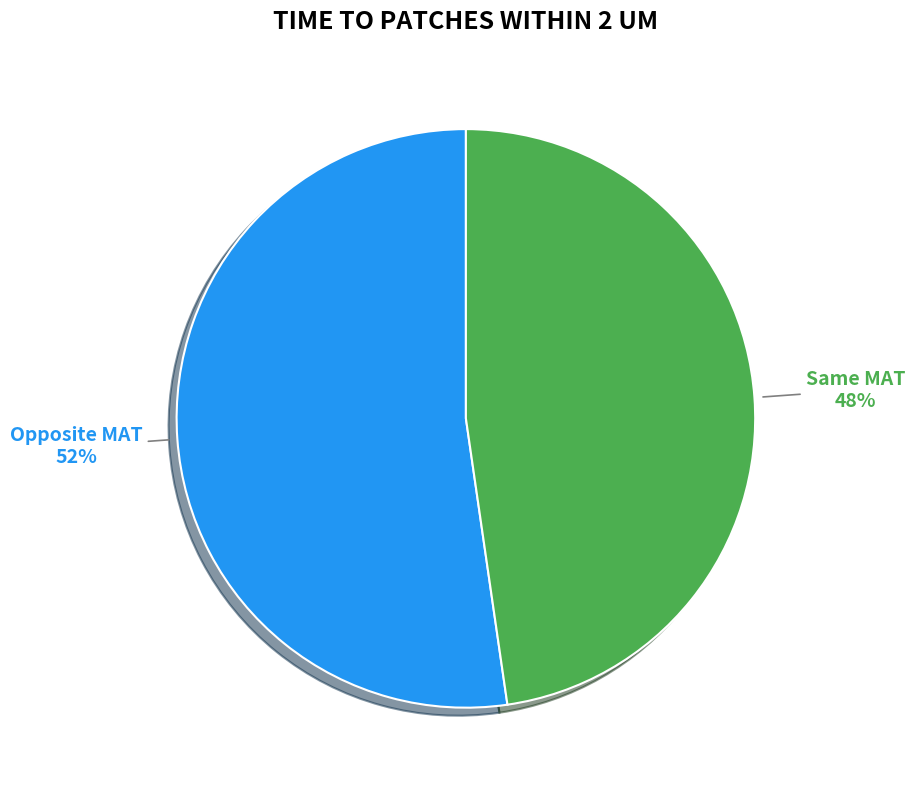

How many segments does this pie chart have?

2